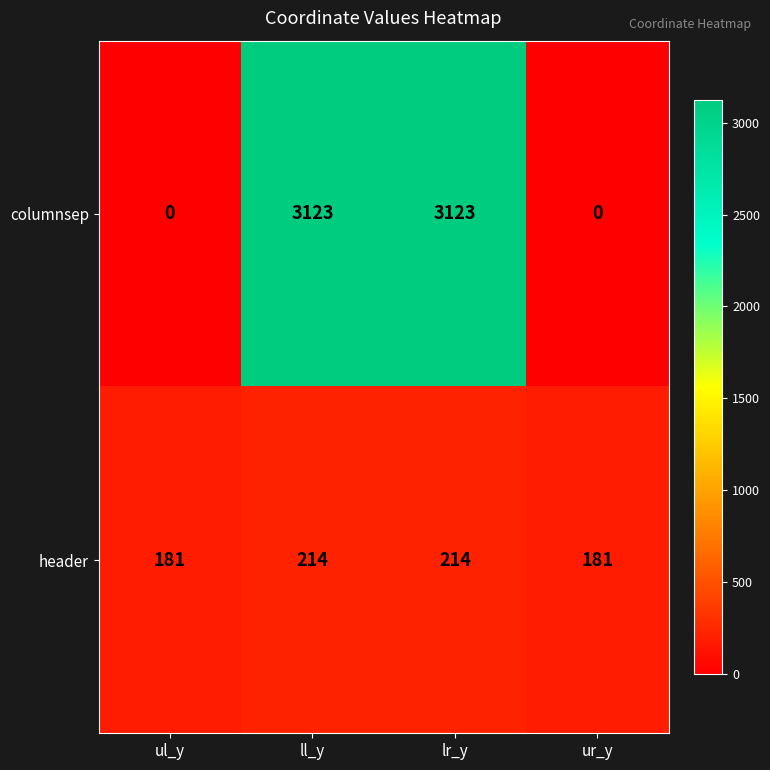

Read the header value at ll_y, to the nearest 10.

210